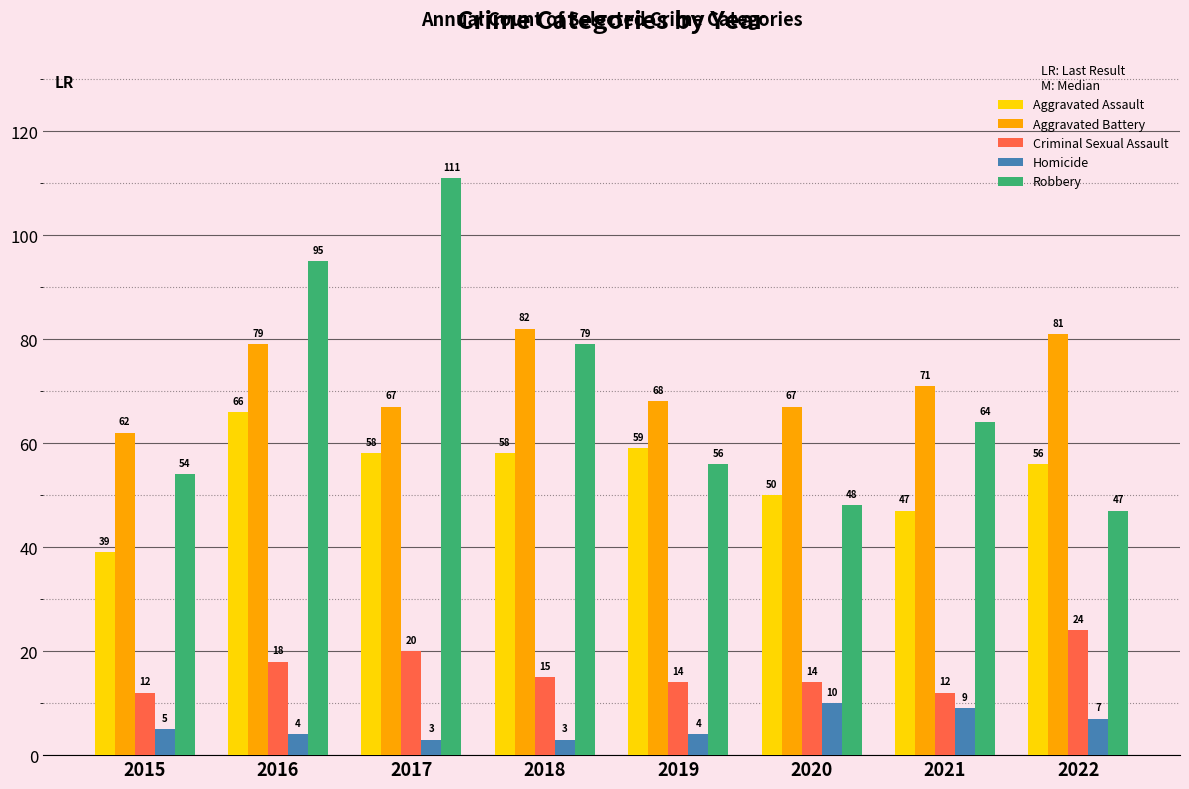

Which category has the lowest value in the Aggravated Assault series?

2015